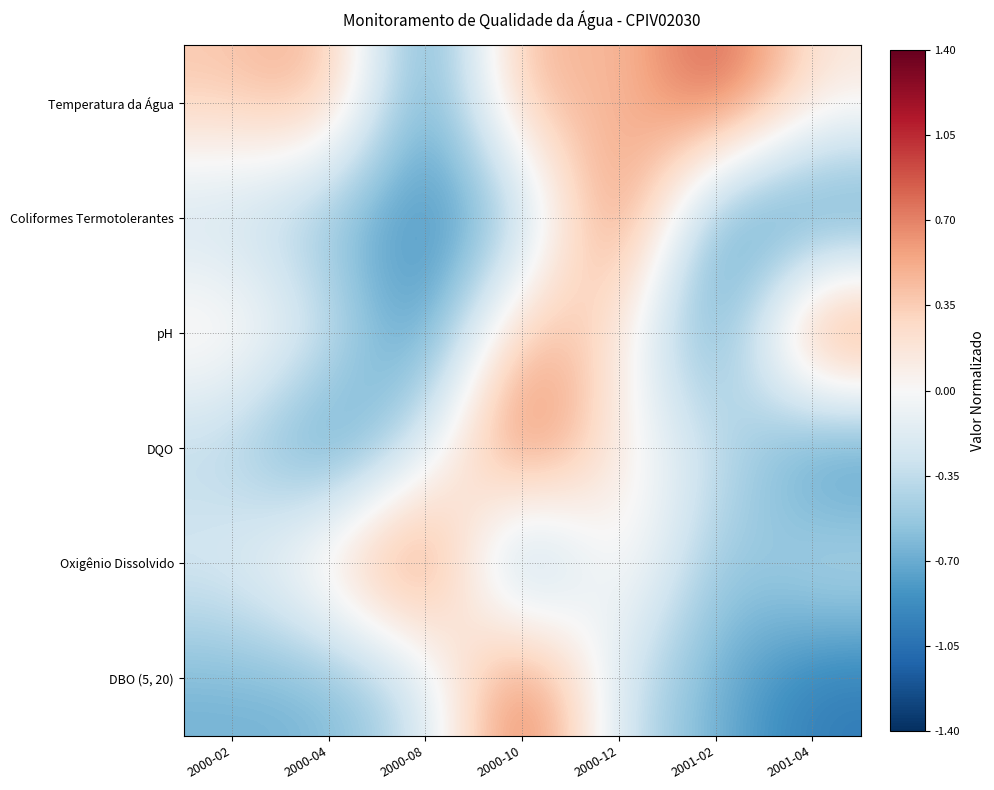

Reading left to right, transcribe all the data shown in this chart.

Temperatura da Água: 2000-02=0.4	2000-04=0.6	2000-08=-1.0	2000-10=0.6	2000-12=0.3	2001-02=1.0	2001-04=0.2
Coliformes Termotolerantes: 2000-02=-0.4	2000-04=-0.7	2000-08=-0.9	2000-10=-0.6	2000-12=1.0	2001-02=-0.9	2001-04=-1.0
pH: 2000-02=0.2	2000-04=-0.2	2000-08=-1.0	2000-10=0.6	2000-12=0.2	2001-02=-1.0	2001-04=1.0
DQO: 2000-02=-0.4	2000-04=-1.0	2000-08=-0.2	2000-10=1.0	2000-12=0.0	2001-02=-0.2	2001-04=-1.0
Oxigênio Dissolvido: 2000-02=-0.2	2000-04=0.3	2000-08=1.0	2000-10=-1.0	2000-12=0.3	2001-02=-0.6	2001-04=-0.3
DBO (5, 20): 2000-02=-0.7	2000-04=-0.7	2000-08=-0.3	2000-10=1.0	2000-12=-0.3	2001-02=-0.7	2001-04=-1.0